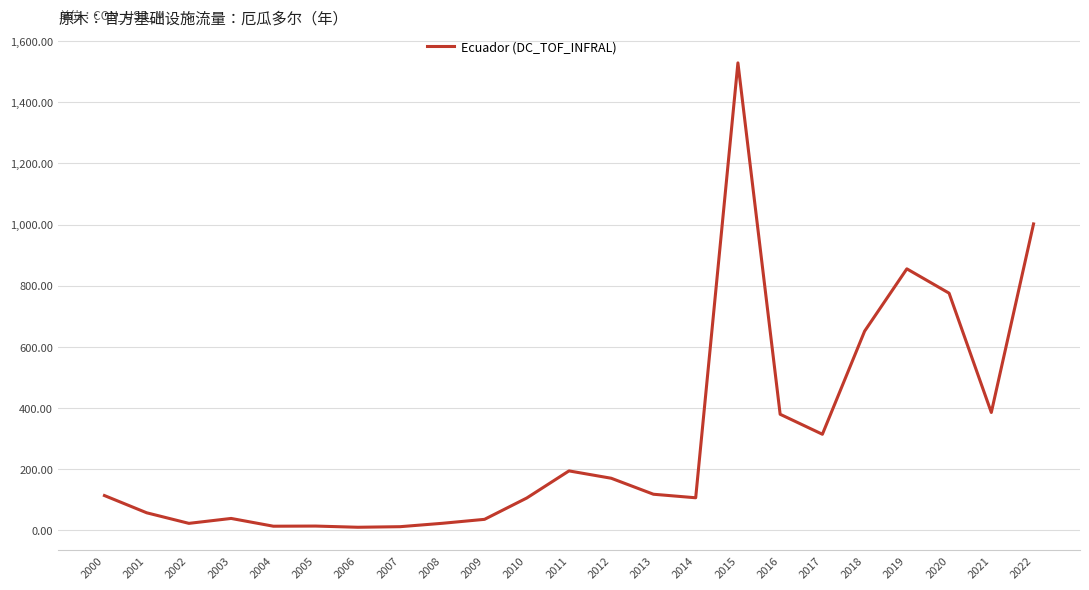

Does the chart display data point markers on the line(s)?

No